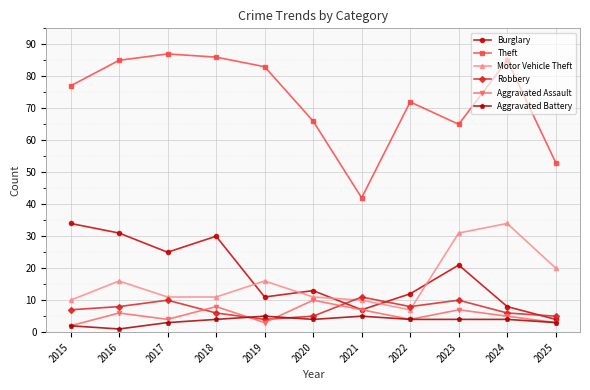

The value of Aggravated Assault at 2024 is 5. True or false?

True